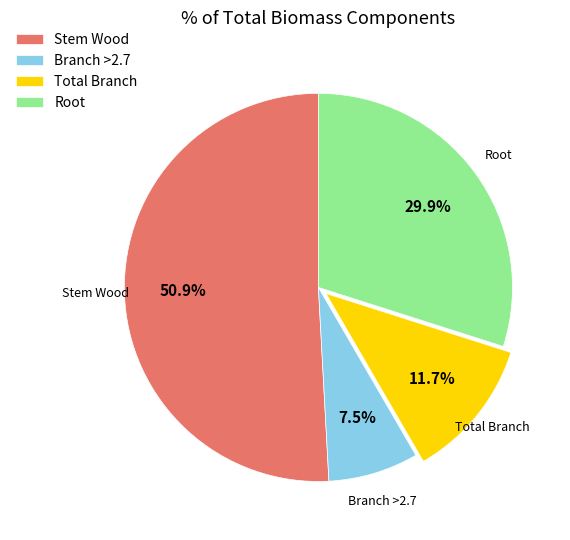

To the nearest percent, what is the difference between the largest and smallest slice percentages?

43%